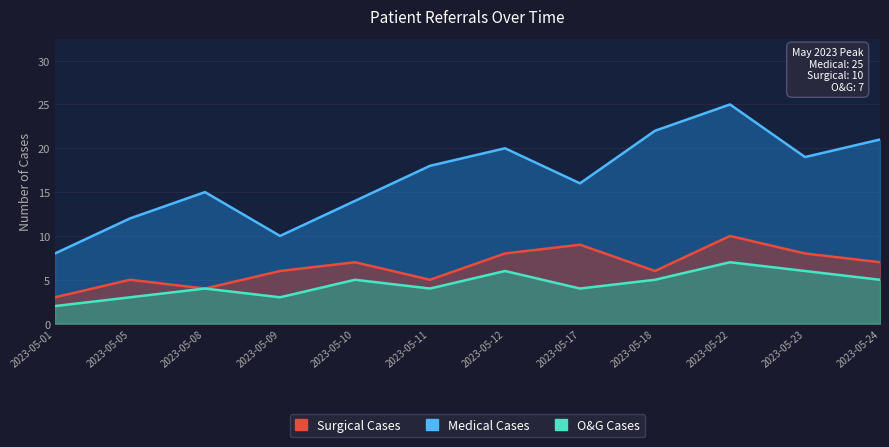

How many lines are shown in the chart?

3